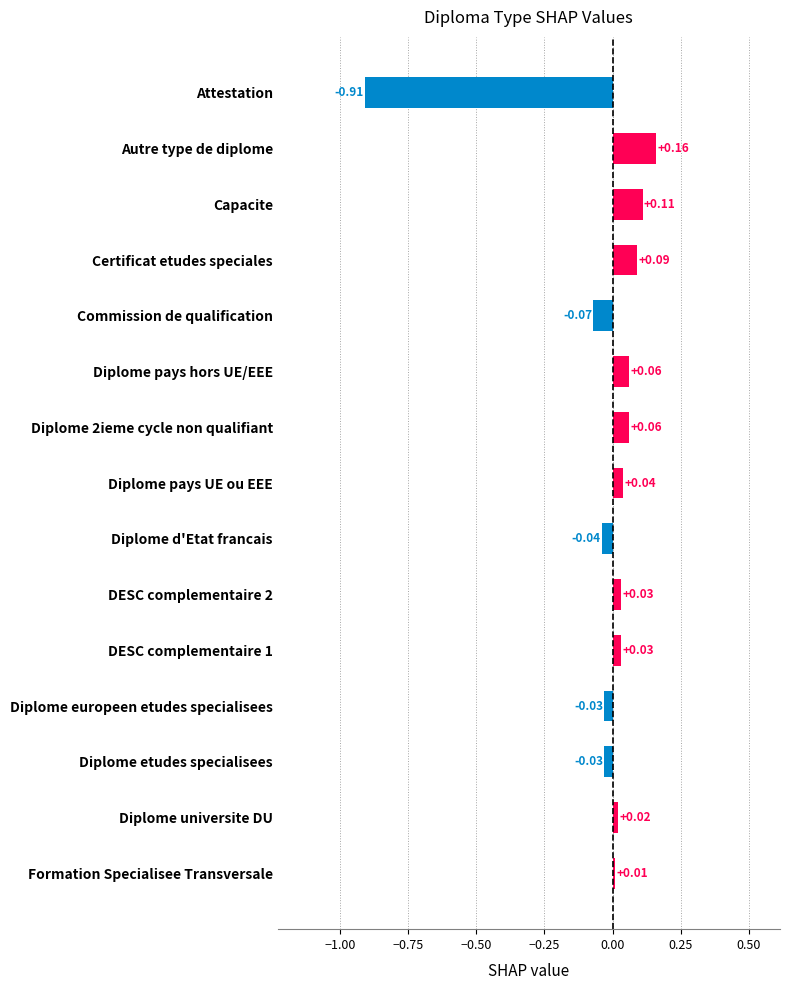

At which category does the chart reach its peak across all series?

Autre type de diplome